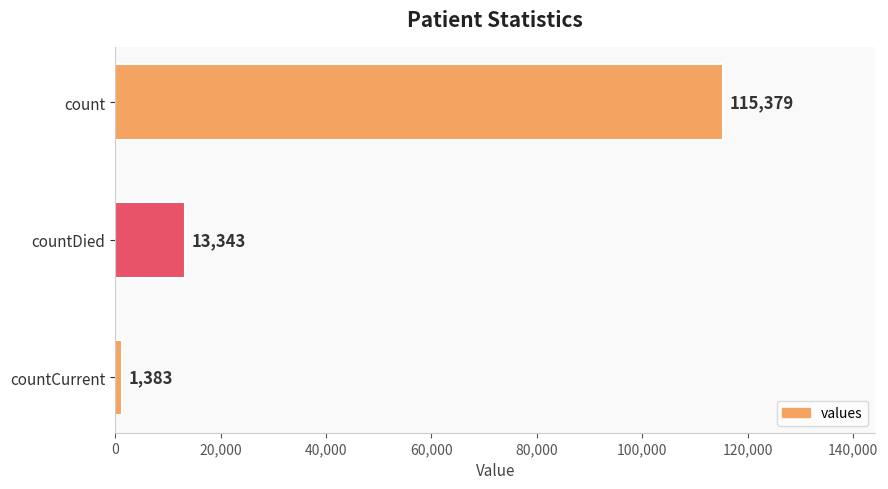

How many categories are shown in the chart?

3